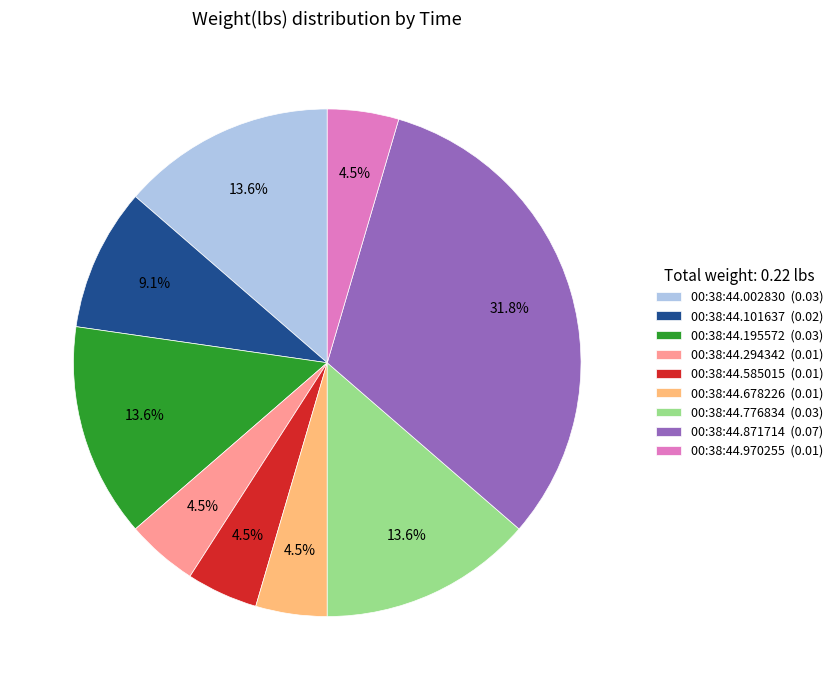

Count the number of slices in the pie.

9